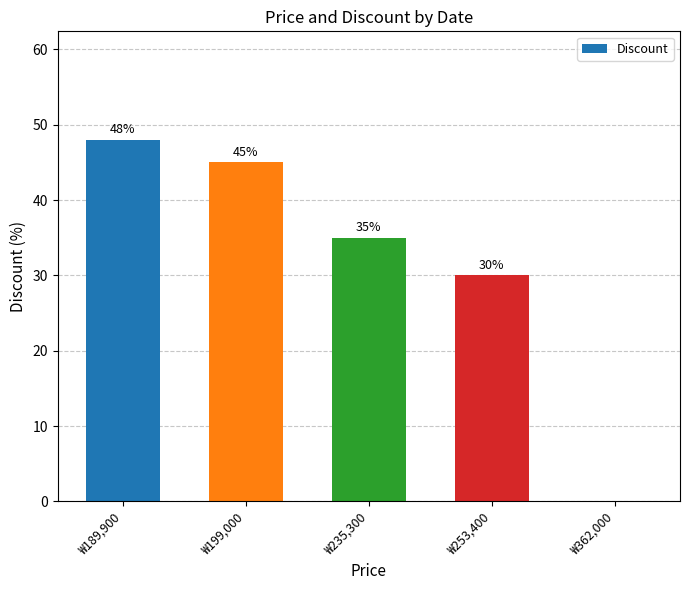

What is the change in value from ₩199,000 to ₩362,000?

-45